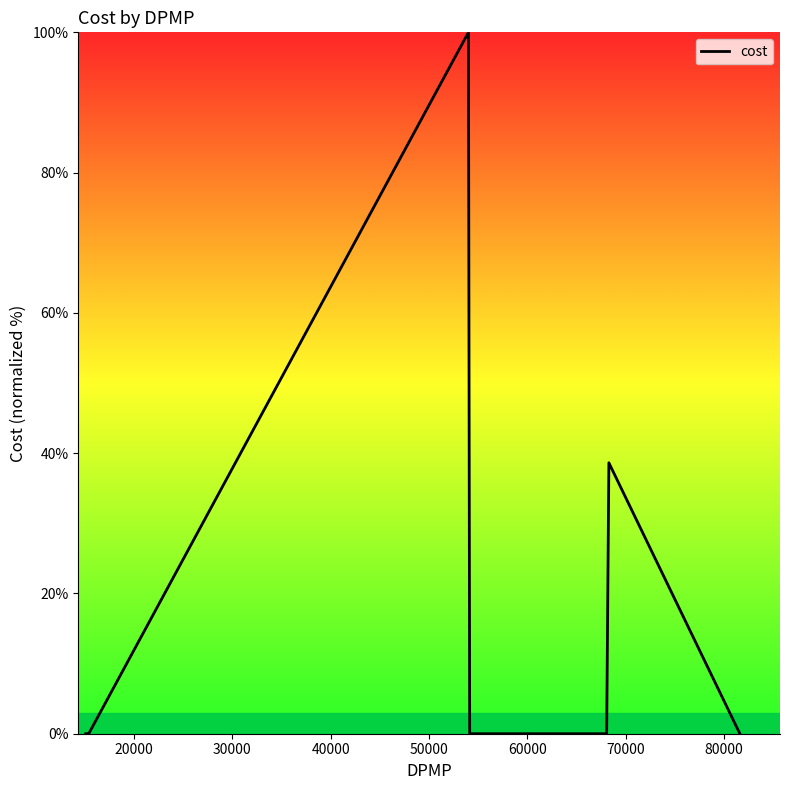

What is the difference between the maximum and minimum values?

100.0